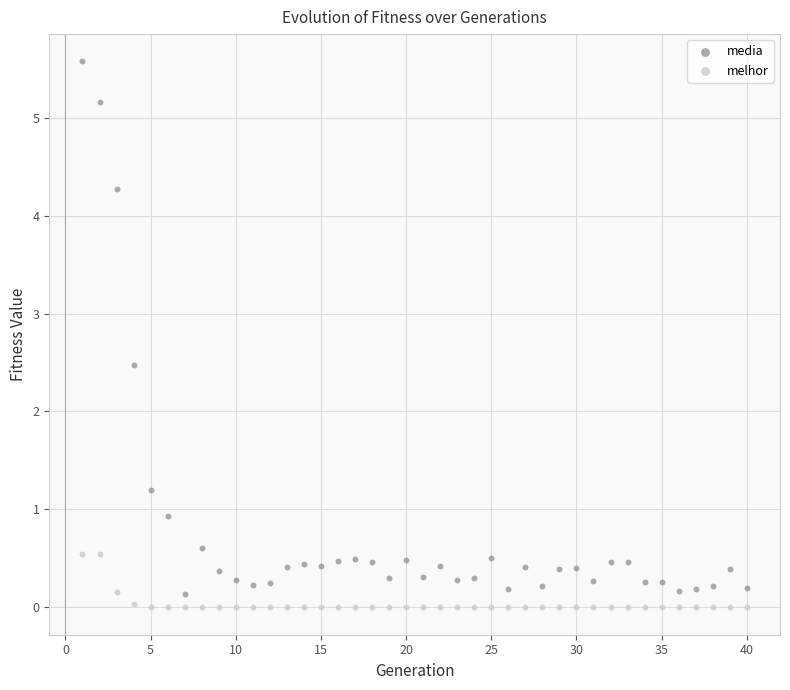

Across all data points, what is the range of Y values (max minus min)?

5.6